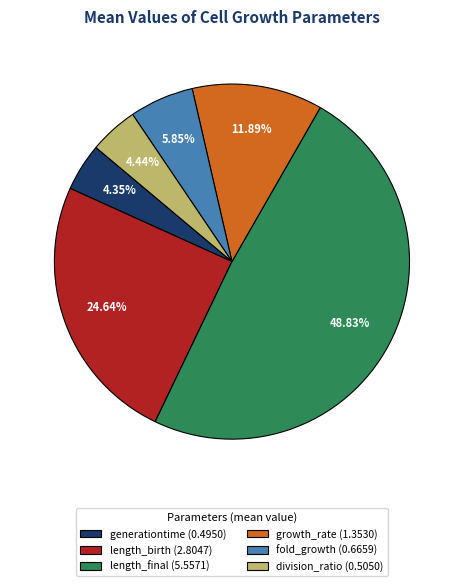

To the nearest percent, what is the average slice percentage?

17%